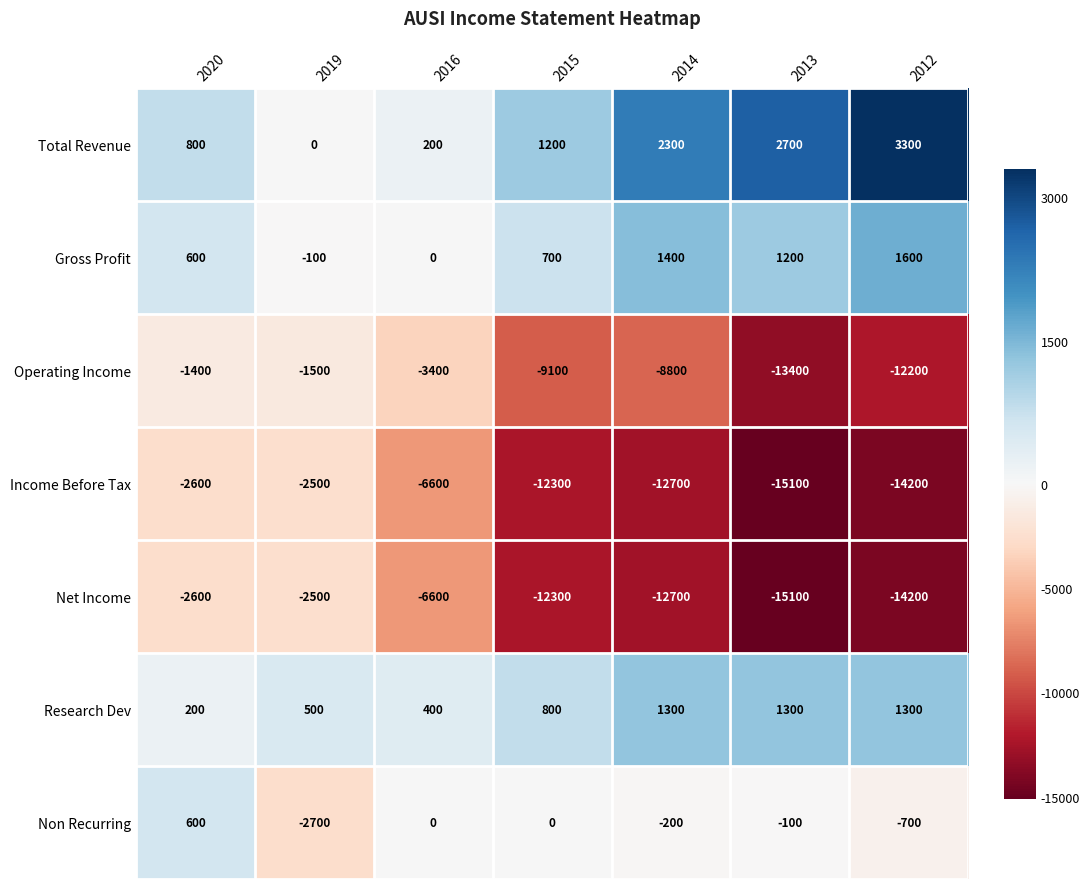

What is the difference between the maximum and second lowest values in the Research Dev series?

900